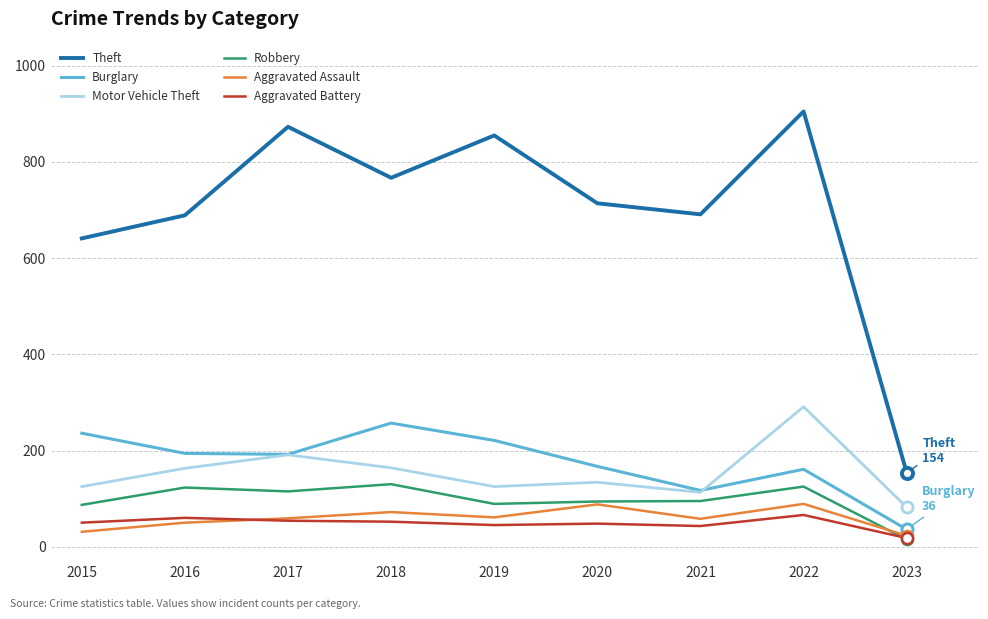

True or false: Motor Vehicle Theft and Aggravated Assault cross at least once.

False